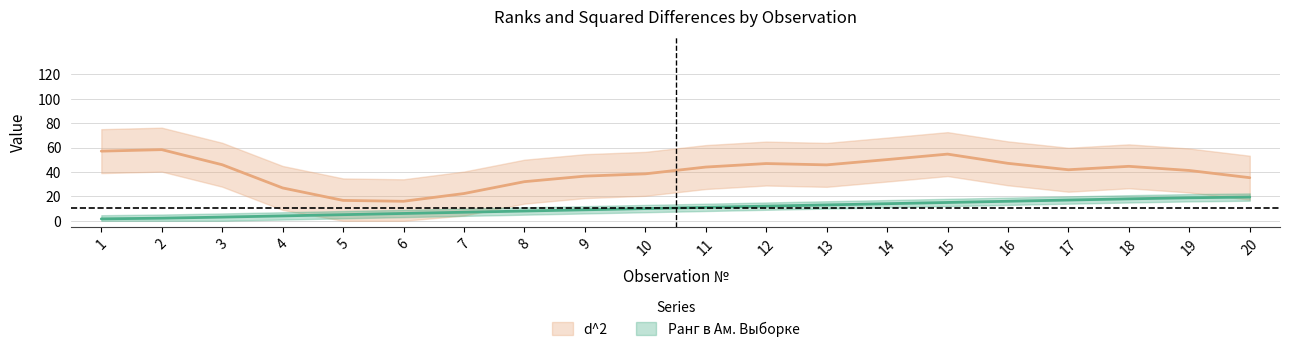

What is the change in value from 8 to 12?

+4.0